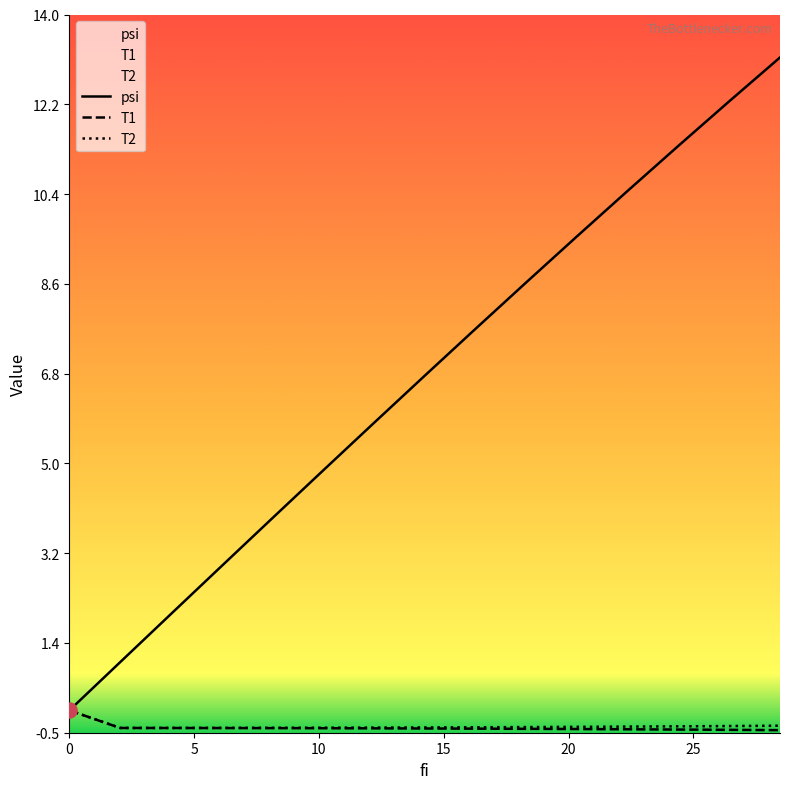

What is the total value across all series at 28.47000000000002?

12.4